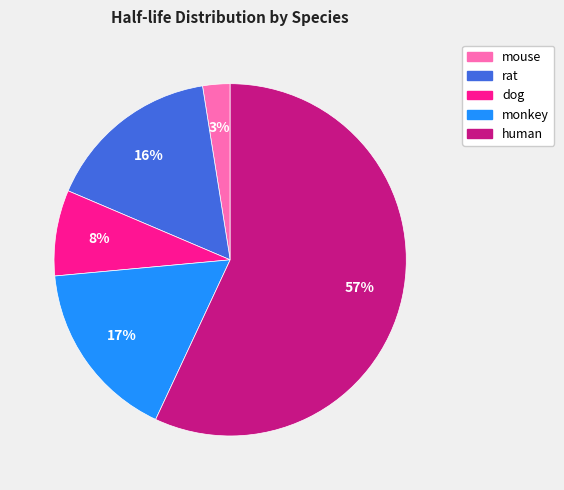

What is the ratio of the value at monkey to the value at human?

0.3